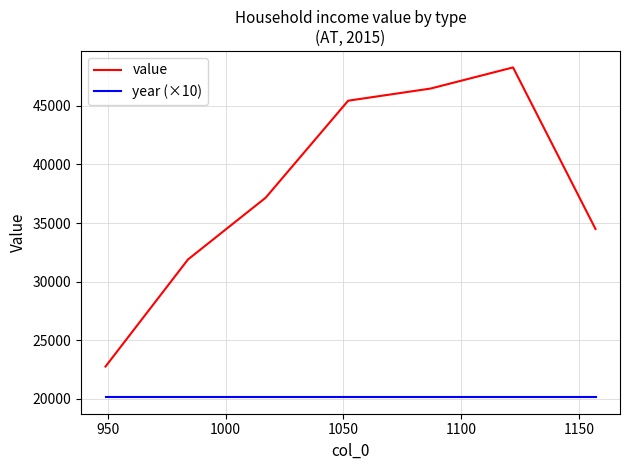

What is the highest value of the value series?

48266